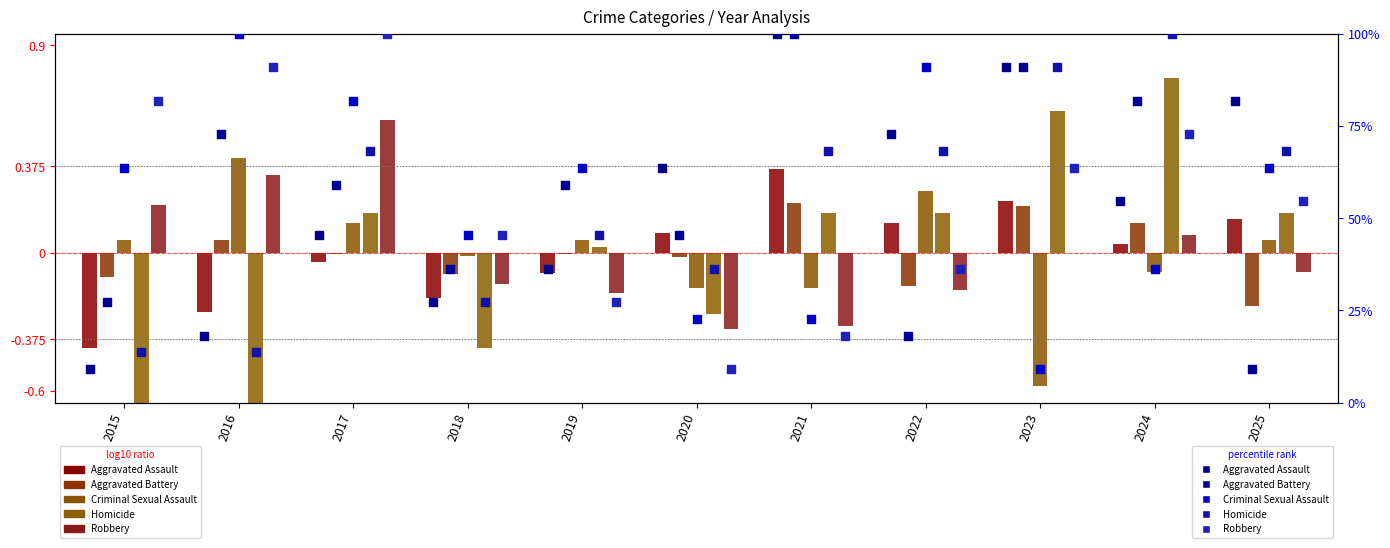

Which series has the largest Y range (max minus min)?

Homicide